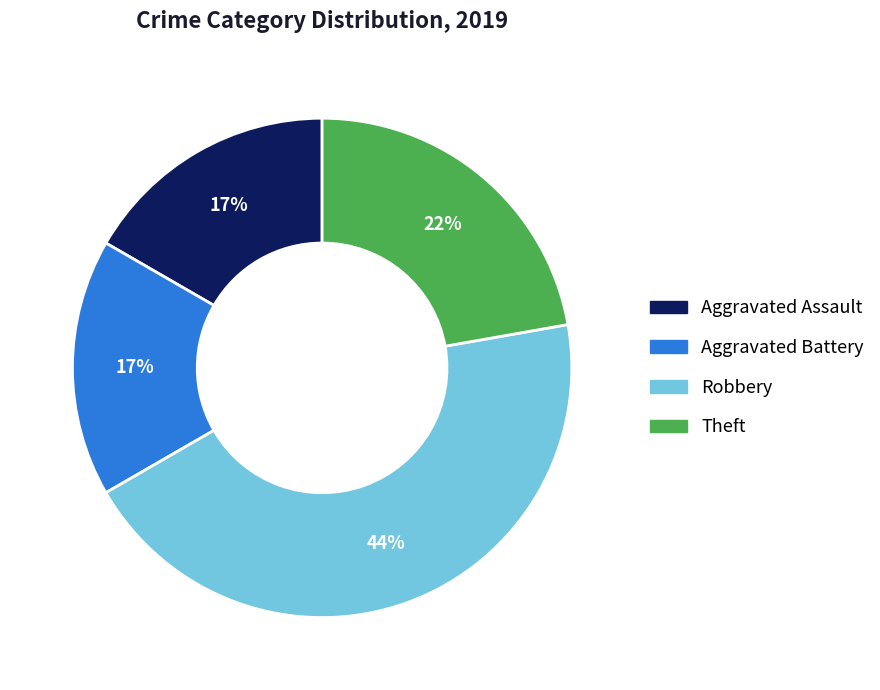

Count the number of slices in the pie.

4